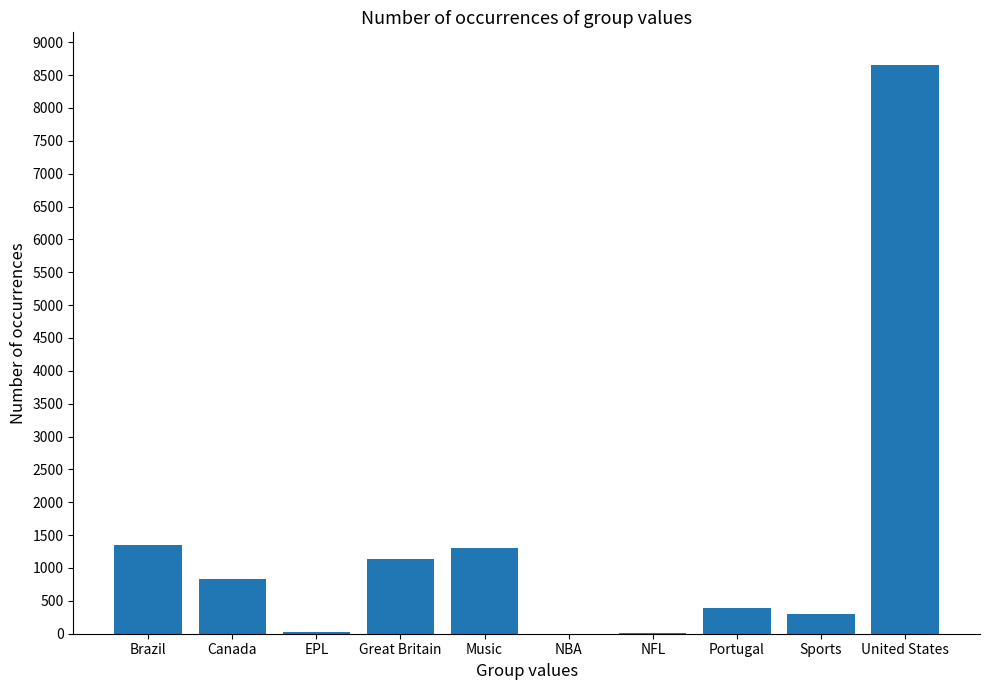

The chart shows a value of 1143 at Great Britain. True or false?

True